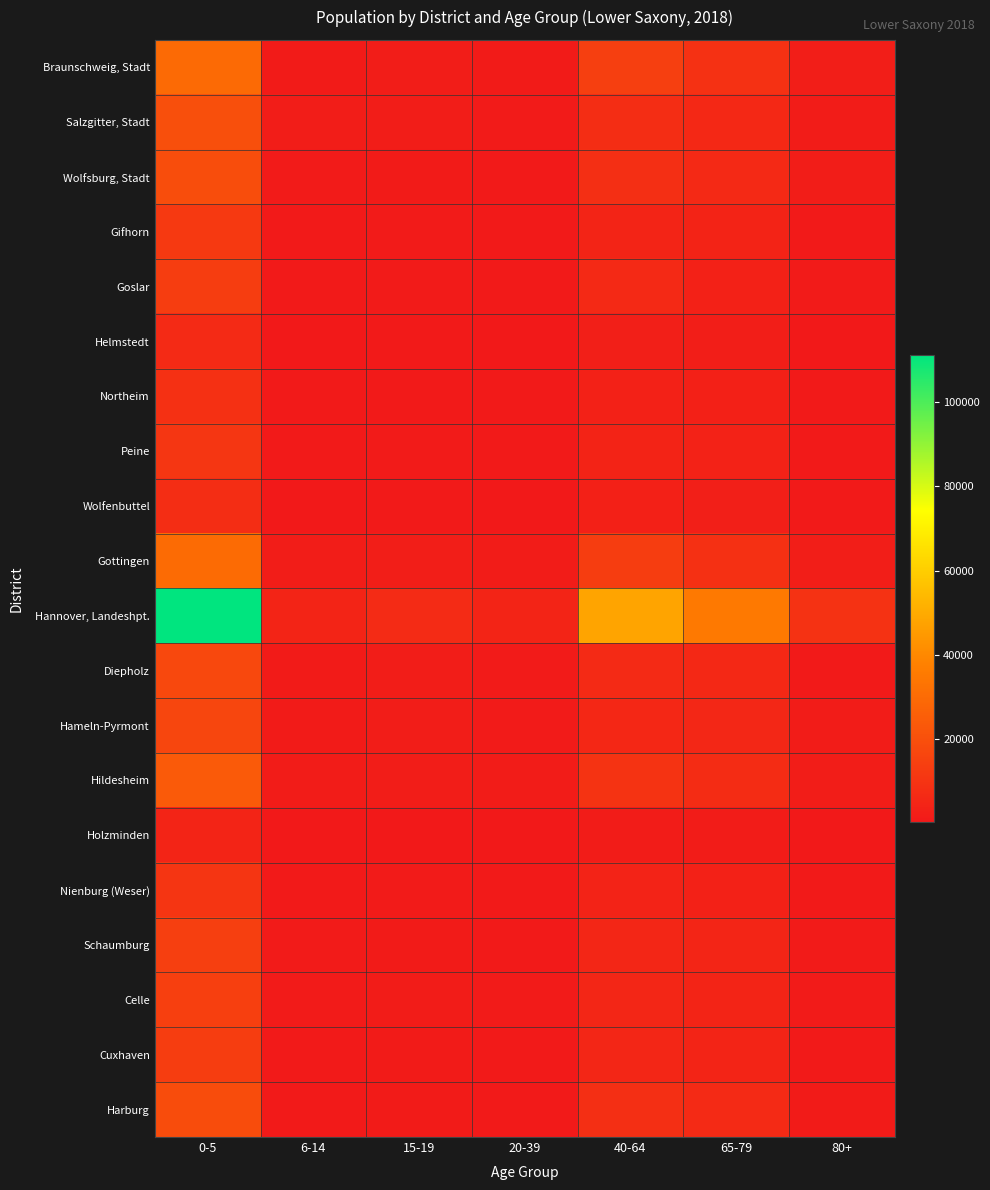

Between 65-79 and 15-19, which is larger?

65-79